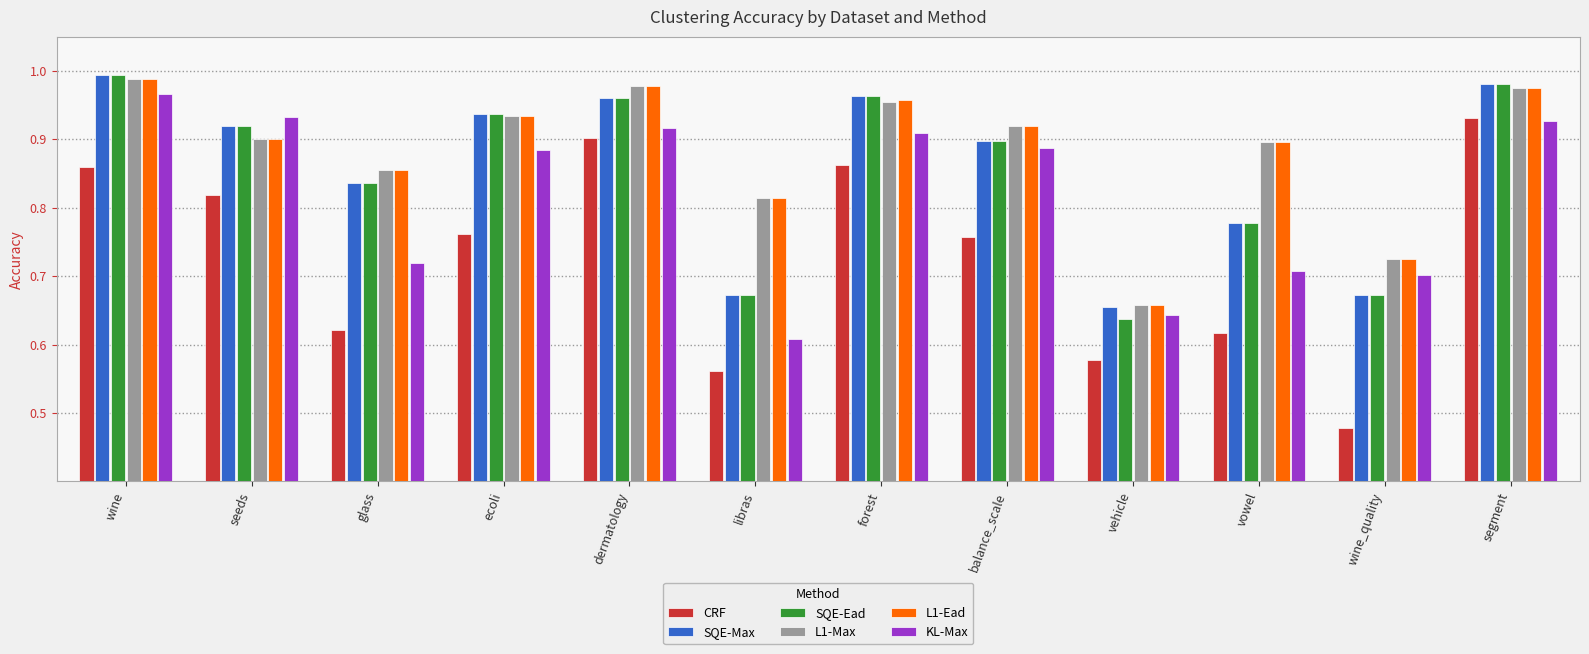

At which label is KL-Max closest to 0?

libras